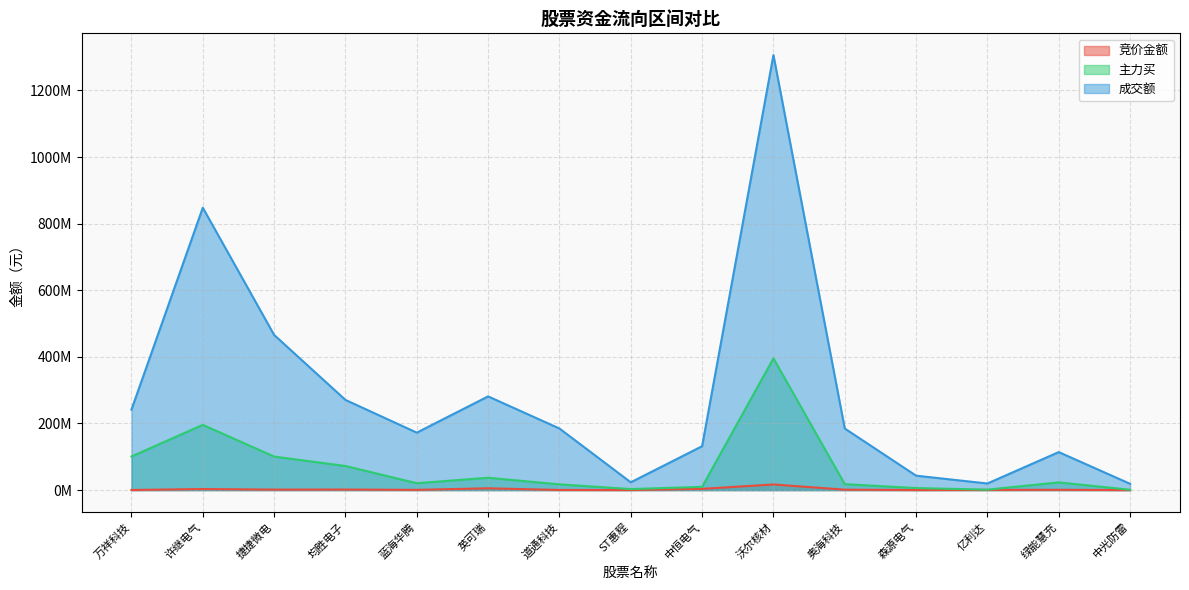

What is the difference between the second highest and minimum values in the 主力买 series?

194816935